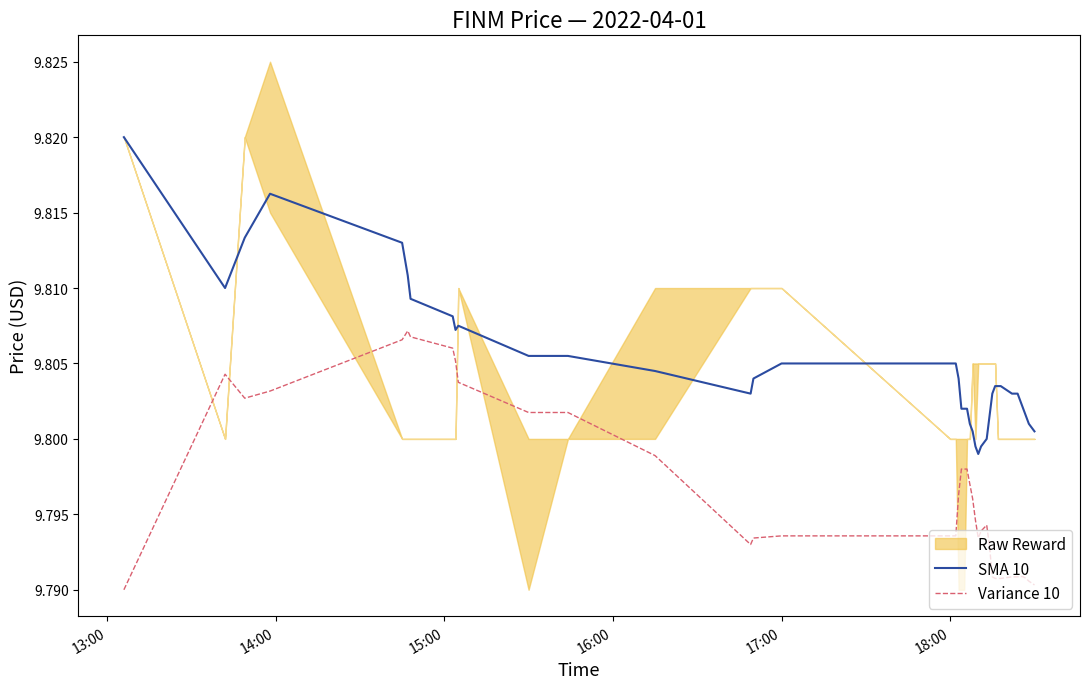

True or false: SMA 10 and Variance 10 cross at least once.

False